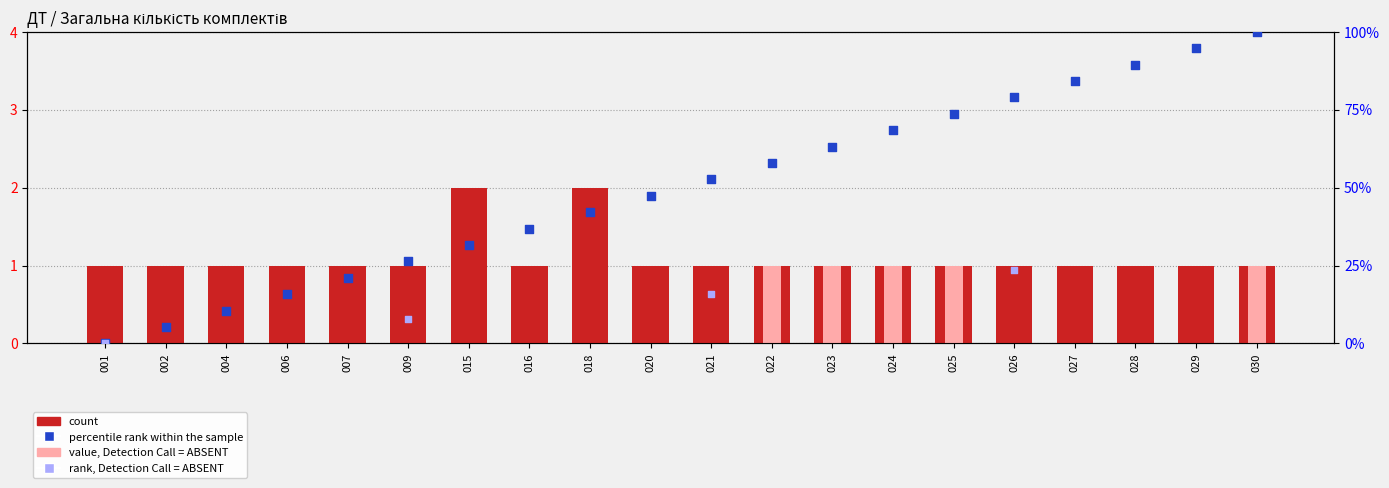

Which series contains the highest Y value?

percentile rank within the sample